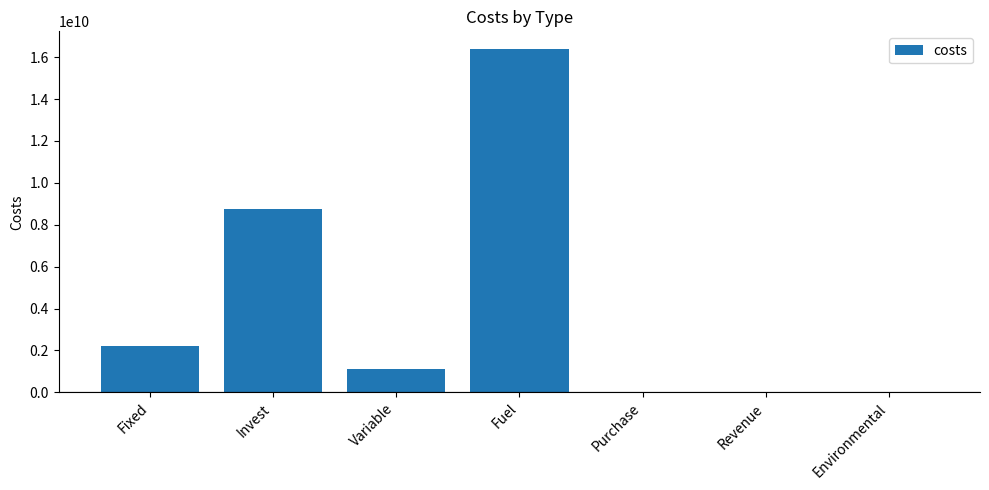

What is the sum of all values?

28508698317.0